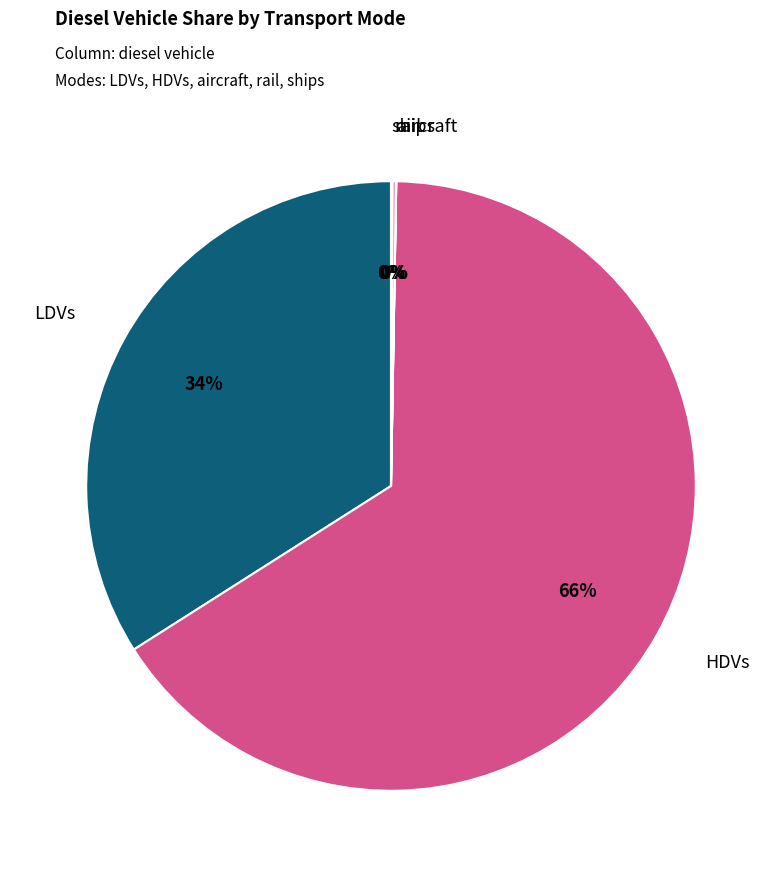

Is there a majority slice in this chart?

Yes